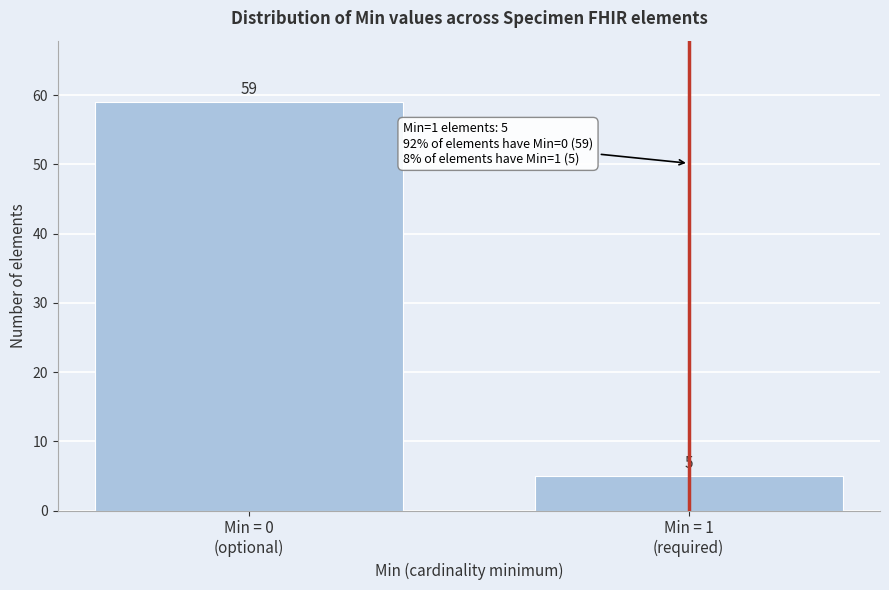

Reading left to right, what are all the values shown in this chart?

59	5